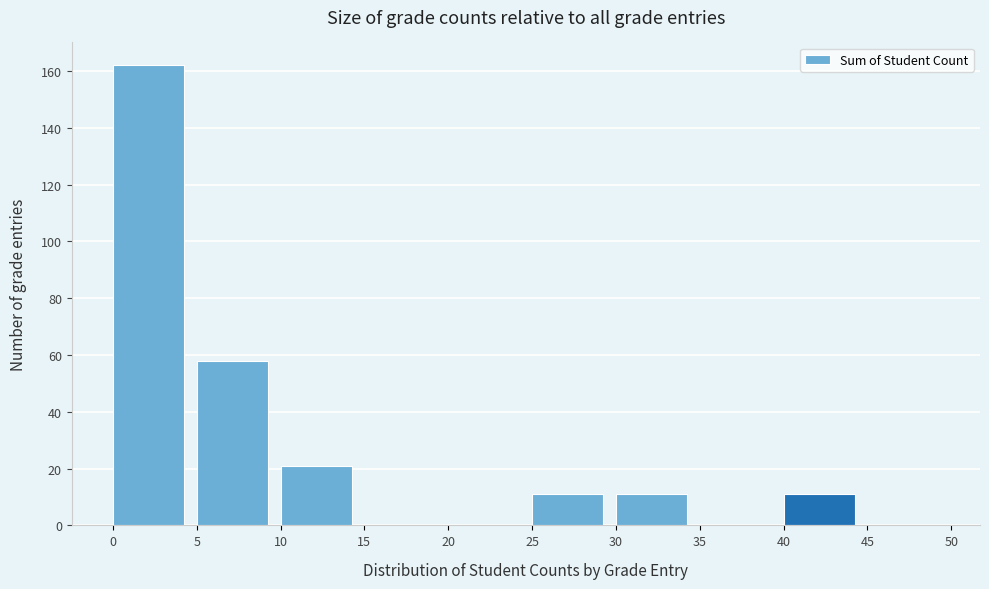

Which range on the x-axis has the tallest bar?

0 to 5